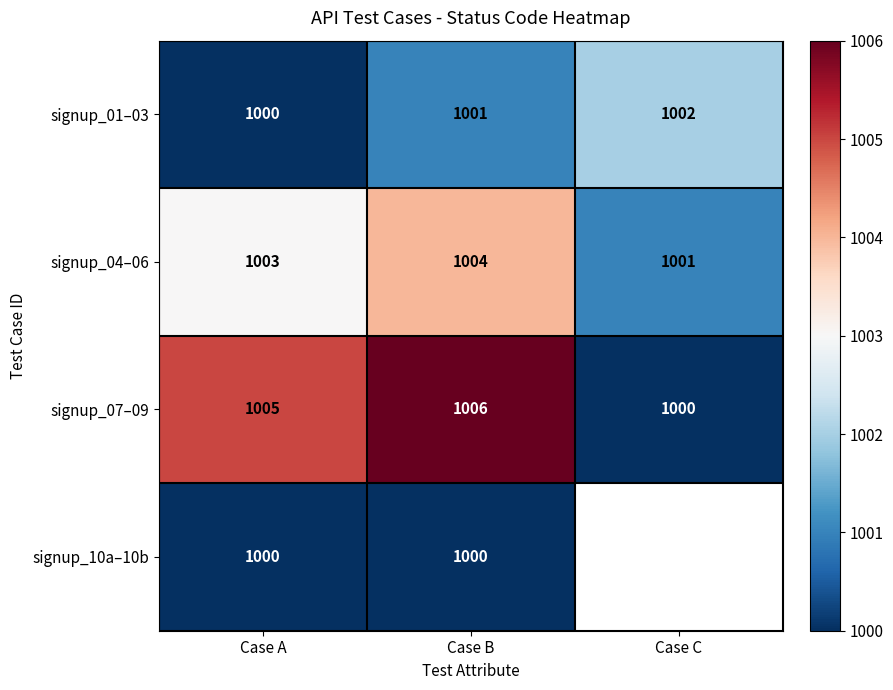

List the labels in order of signup_04–06 value, largest first.

Case B, Case A, Case C